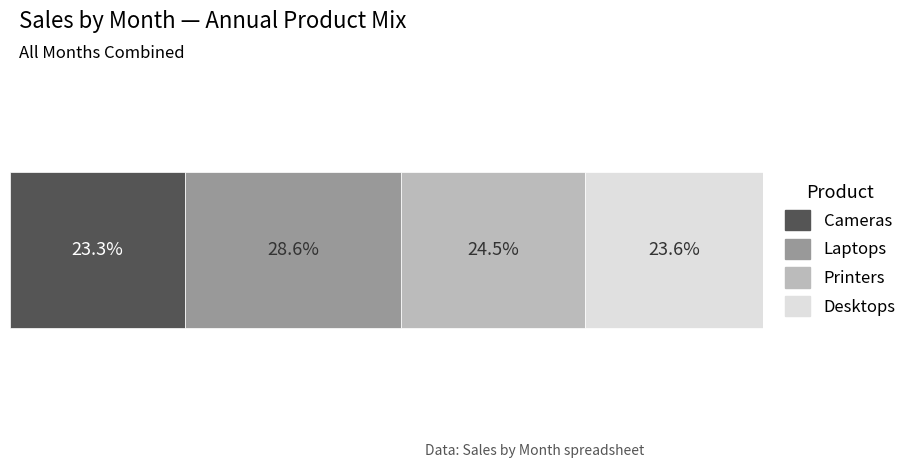

What are all the series names shown in the legend?

Cameras, Laptops, Printers, Desktops